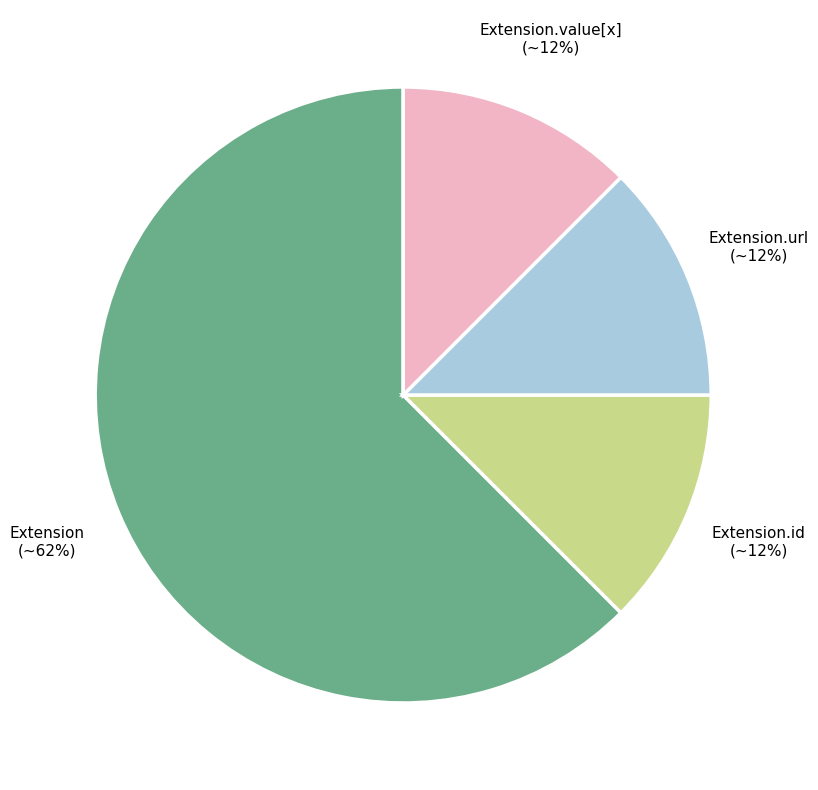

Is it true that Extension.value[x] is 1% of the pie?

False